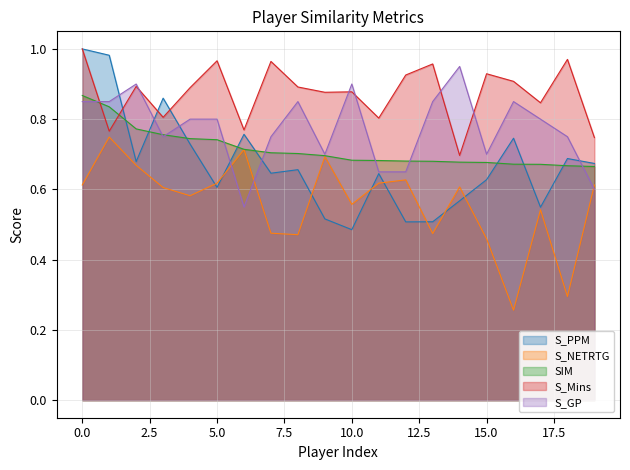

Is the value of S_NETRTG at 18 greater than the value of SIM at 3?

No